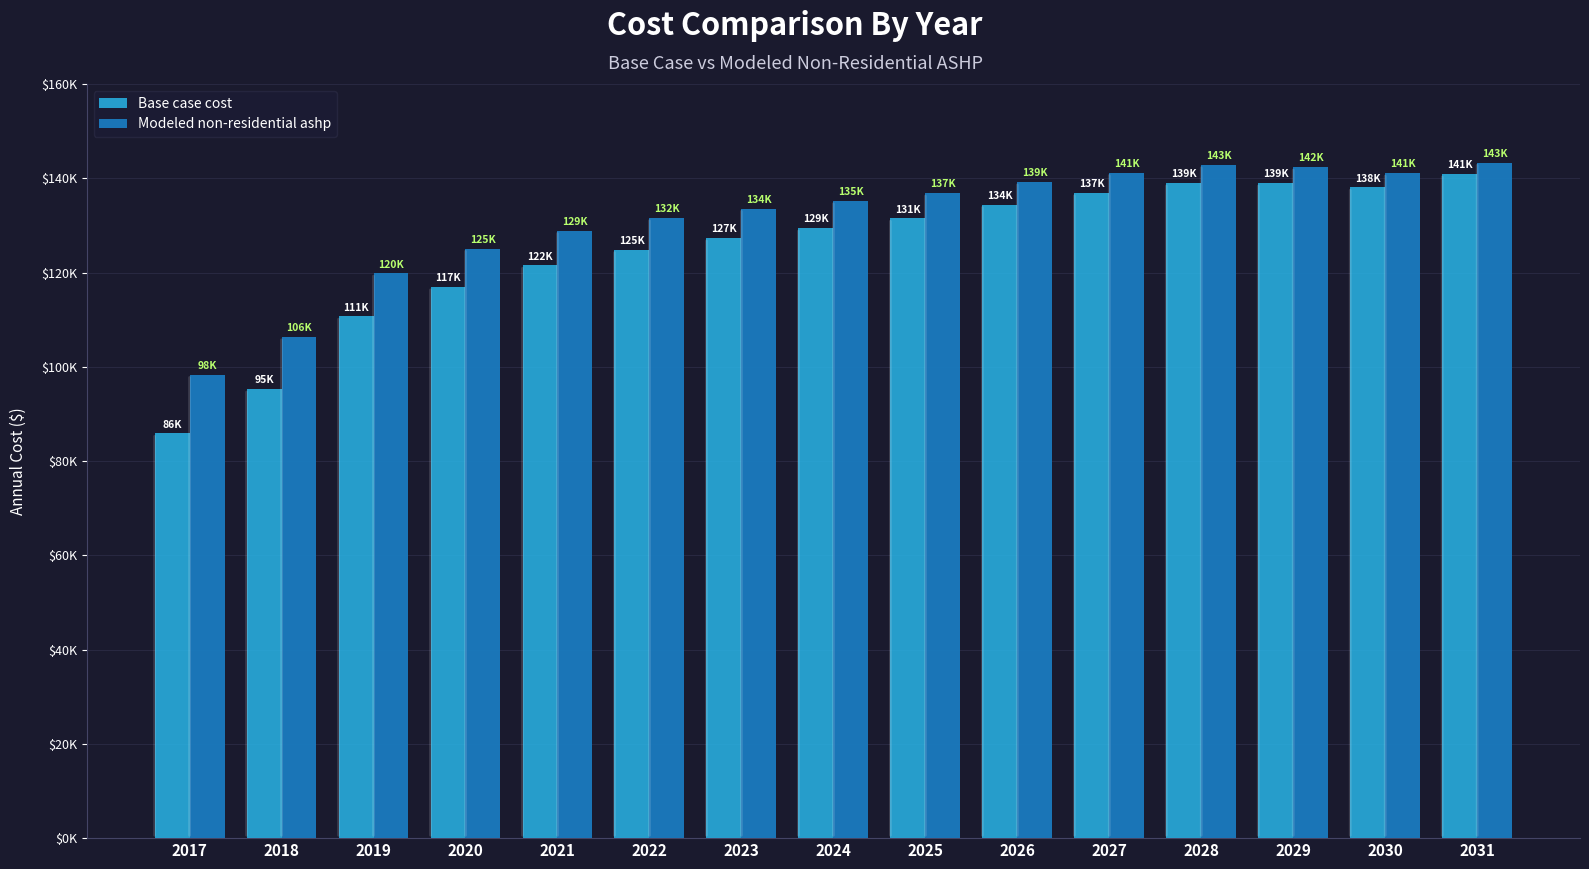

Rank the series by their maximum value, from lowest to highest.

Base case cost, Modeled non-residential ashp